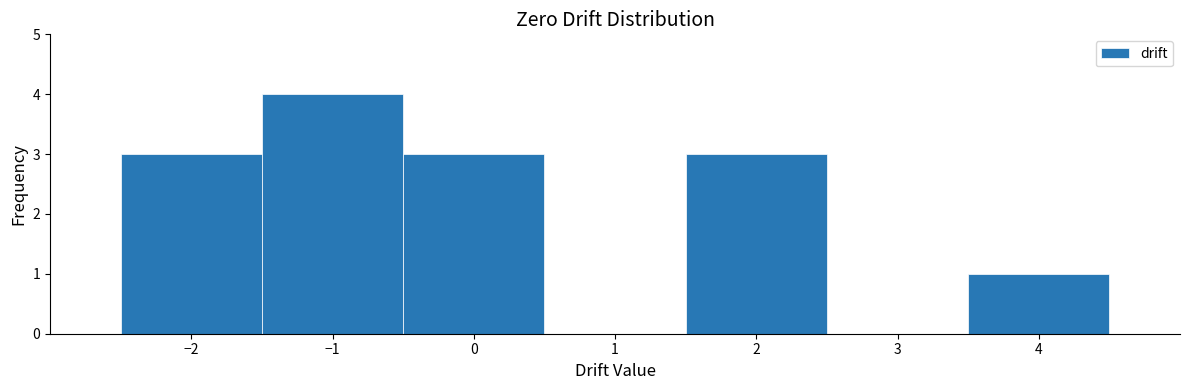

Which range on the x-axis has the tallest bar?

-1.5 to -0.5